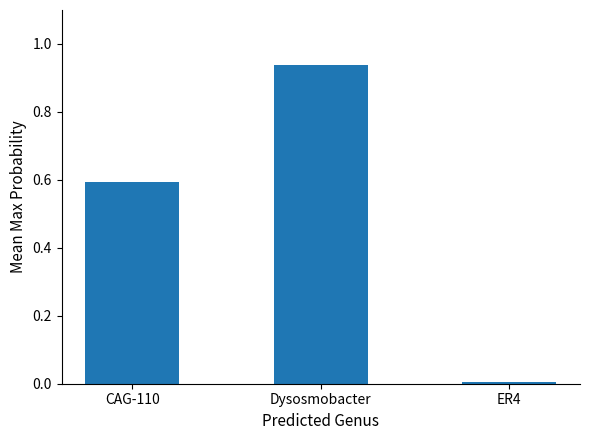

What is the average value?

0.5